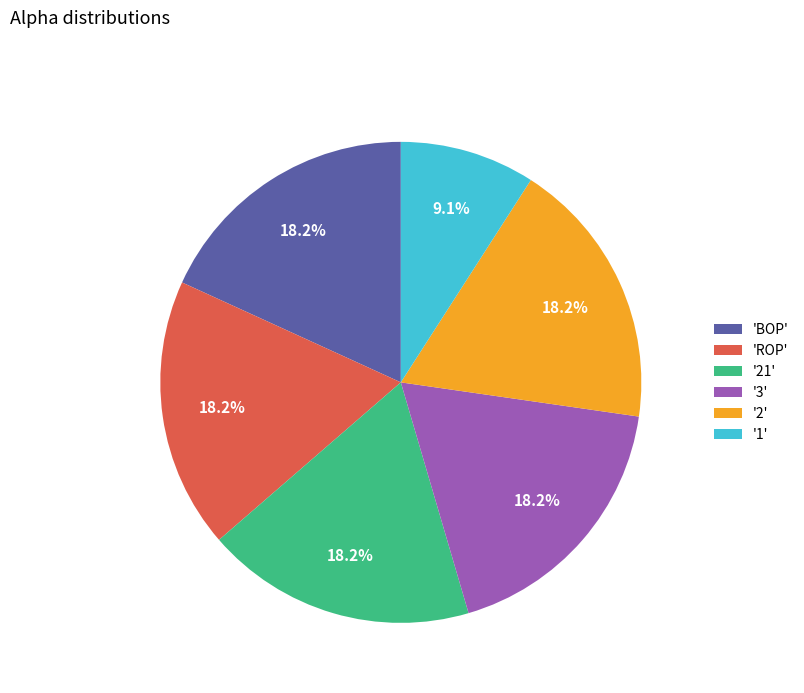

What percentage is NOT represented by '2'?

81.8%